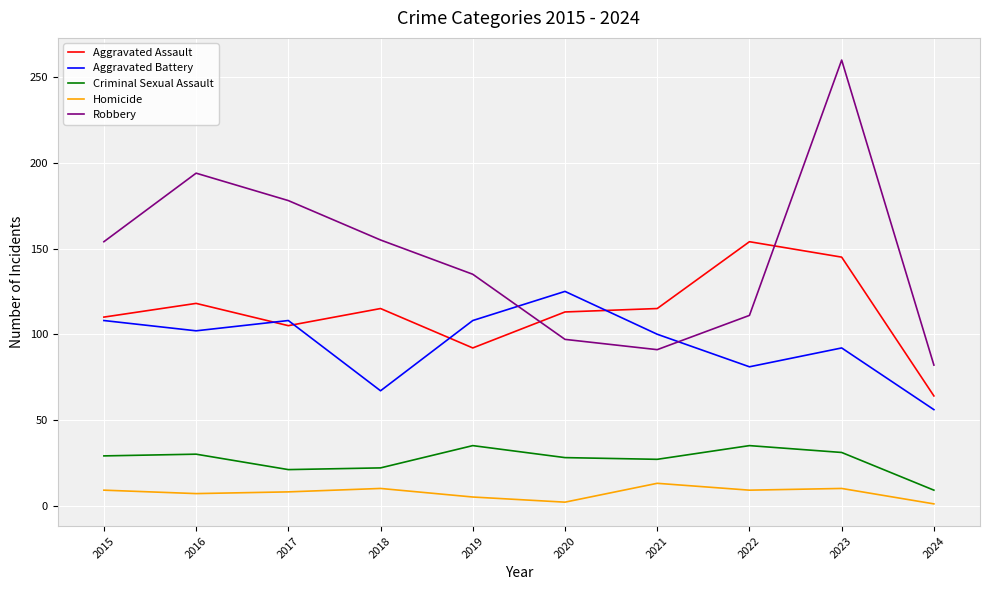

How many lines are shown in the chart?

5